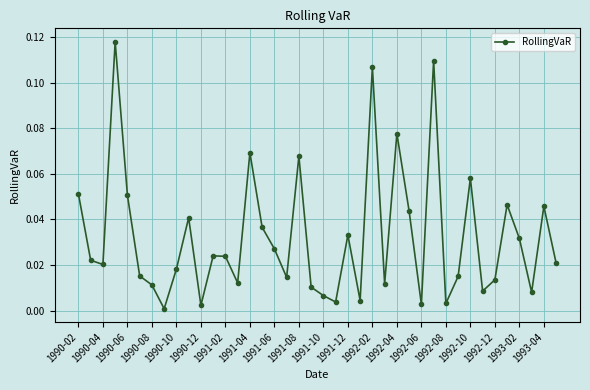

Does the chart have visible grid lines?

Yes